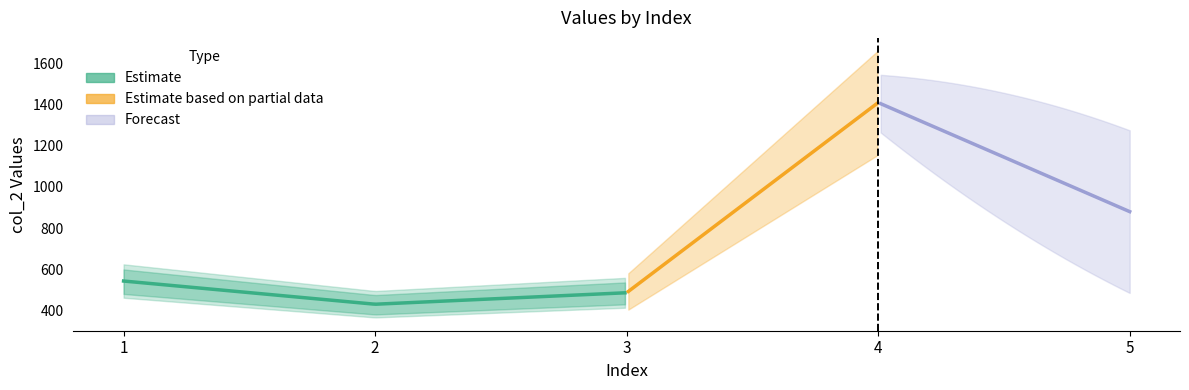

Is this an area chart (filled region under the line)?

No